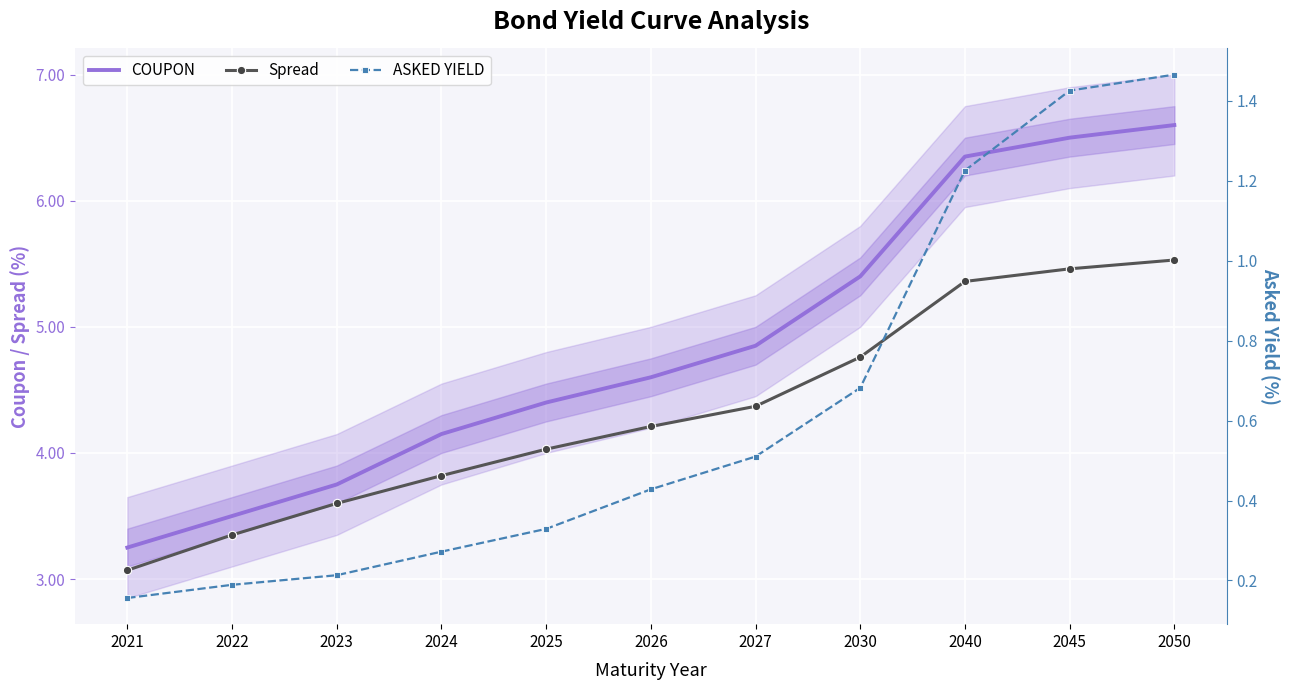

The value of COUPON at 2023 is 3.8. True or false?

True